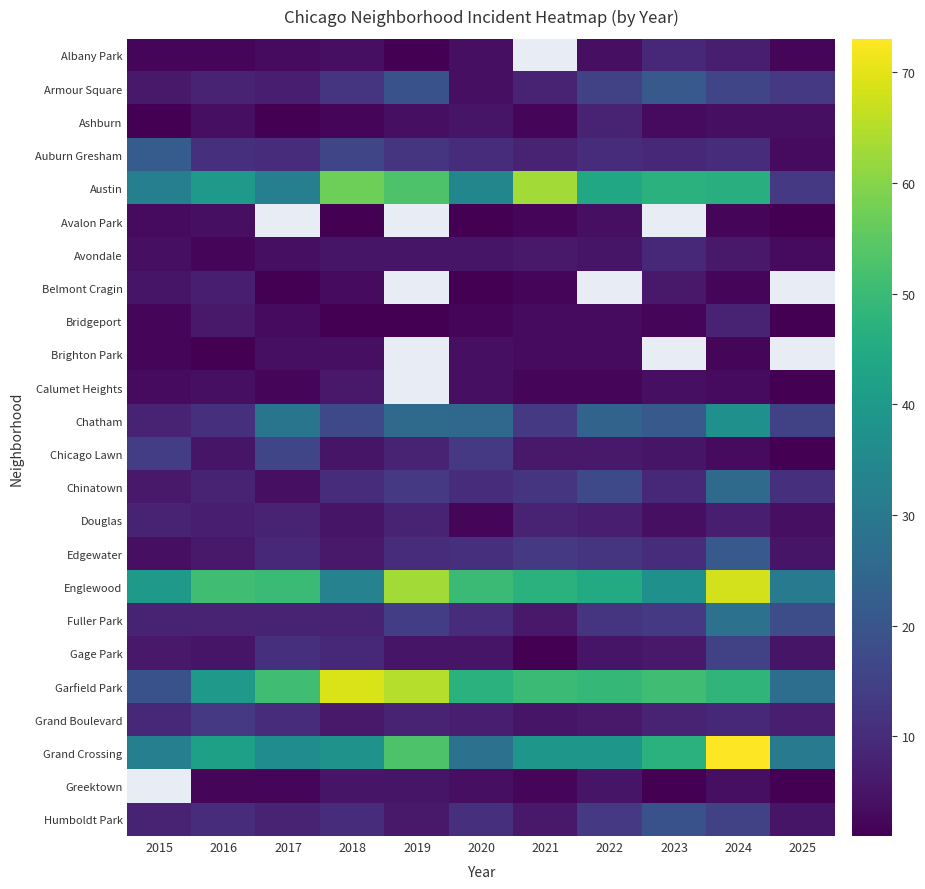

At which category is the sum across all series the highest?

2024